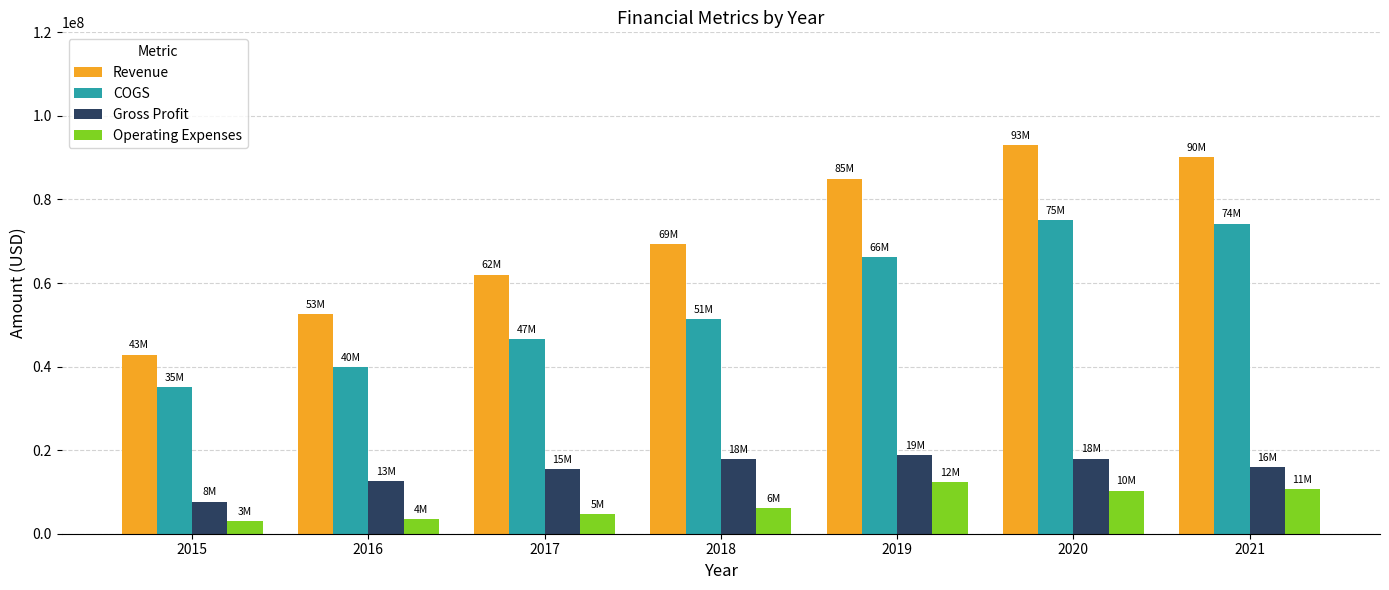

How many bars are there in total?

28